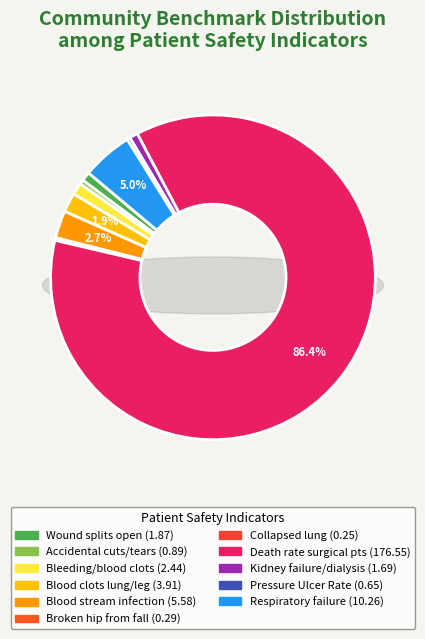

Does Death rate among surgical patients with serious complications account for over 50% of the chart?

Yes